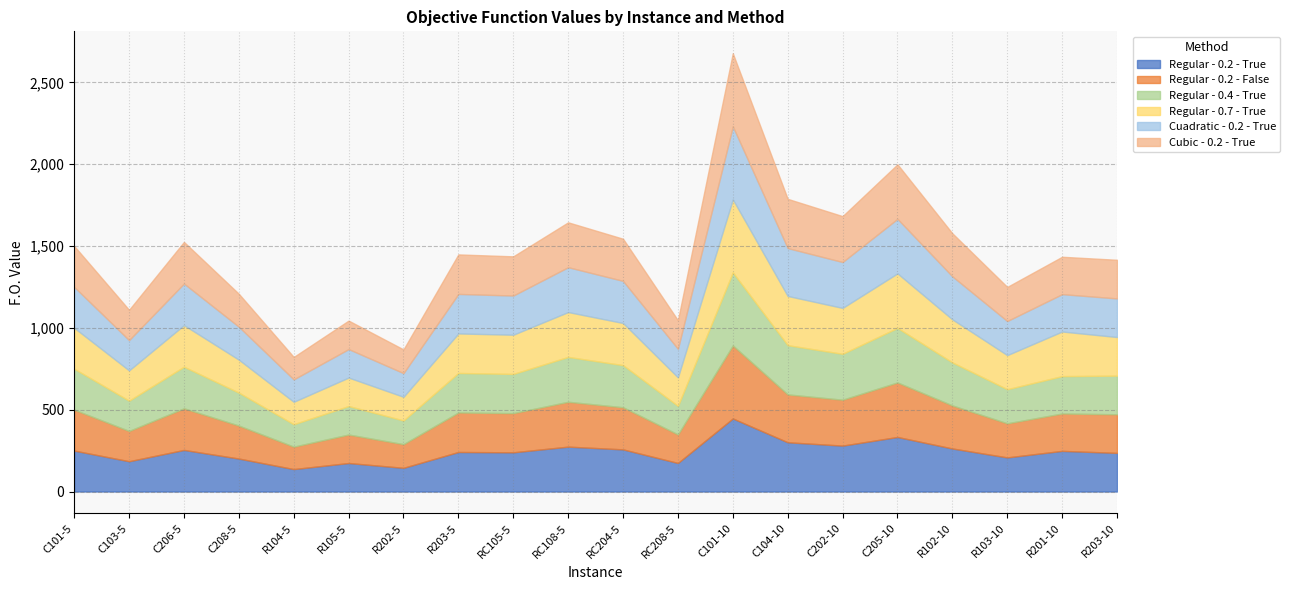

What is the lowest value of the Regular - 0.2 - False series?

137.0